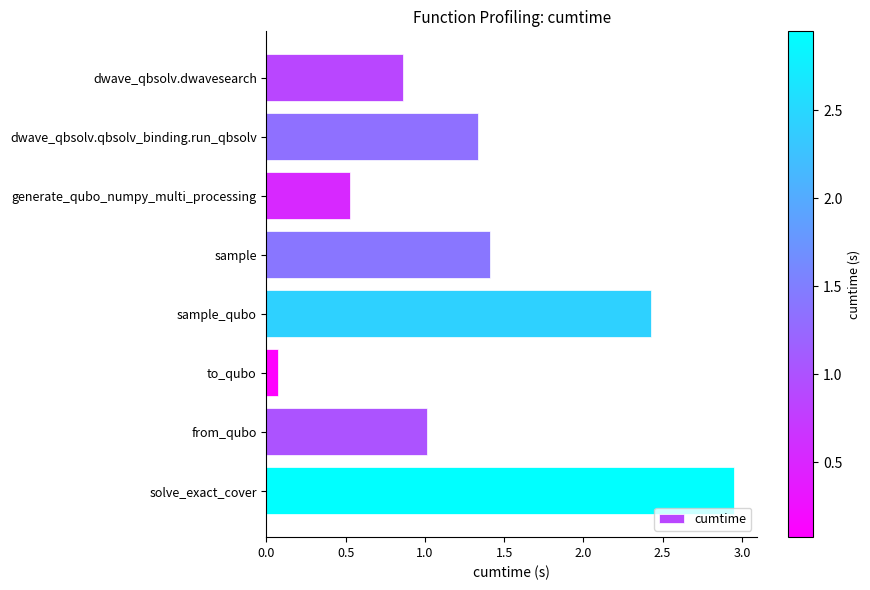

What is the label of the 8th bar from the top?

solve_exact_cover